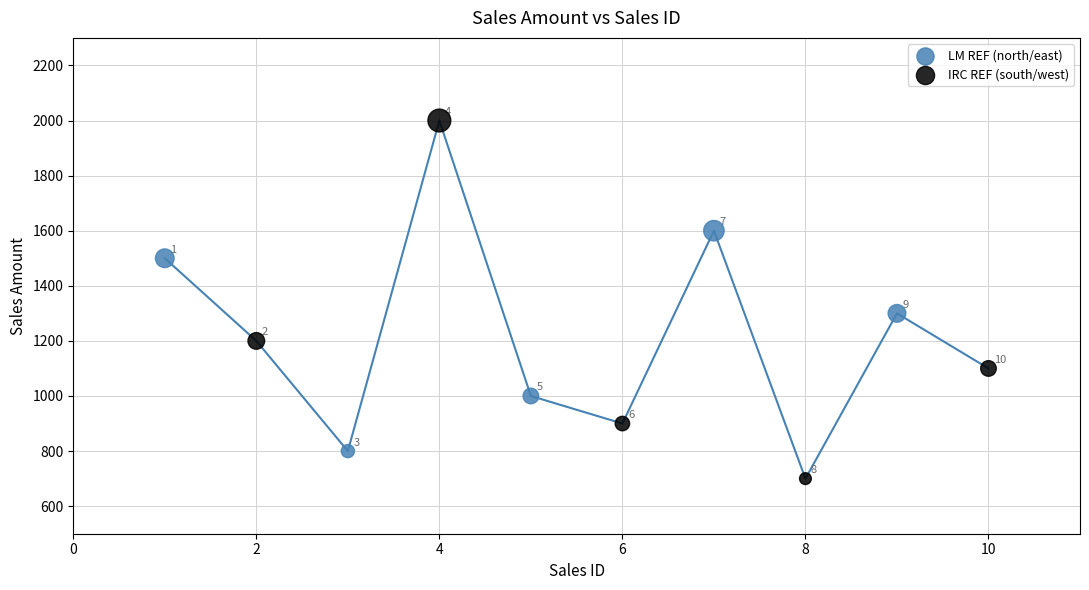

Which series has the widest spread of Y values?

IRC REF (south/west)